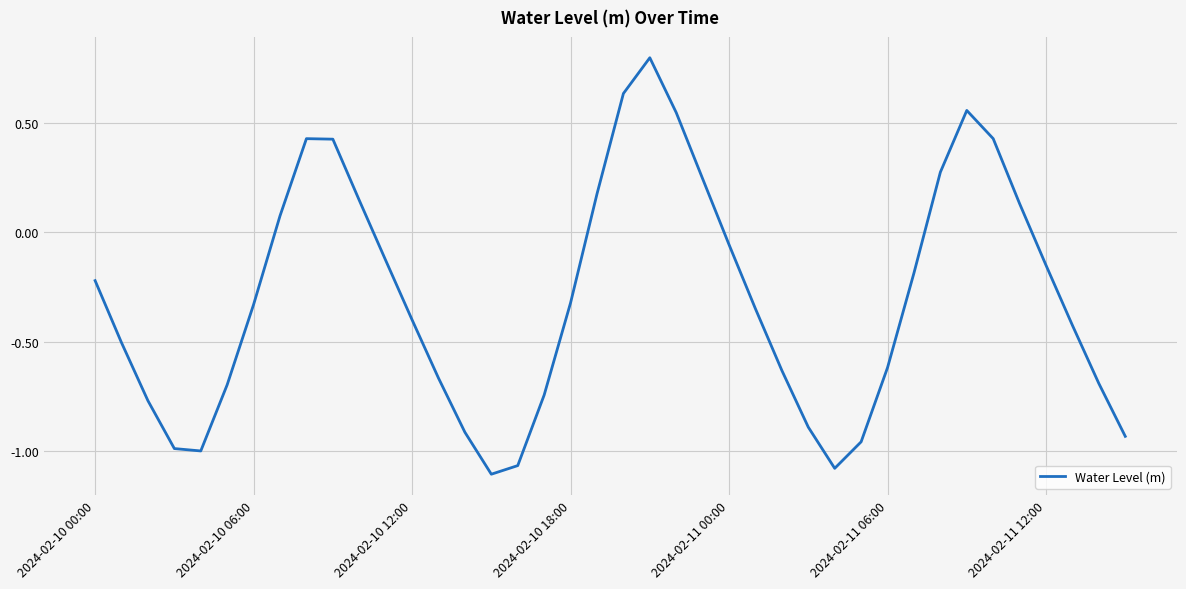

What is the maximum value shown in the chart?

0.8